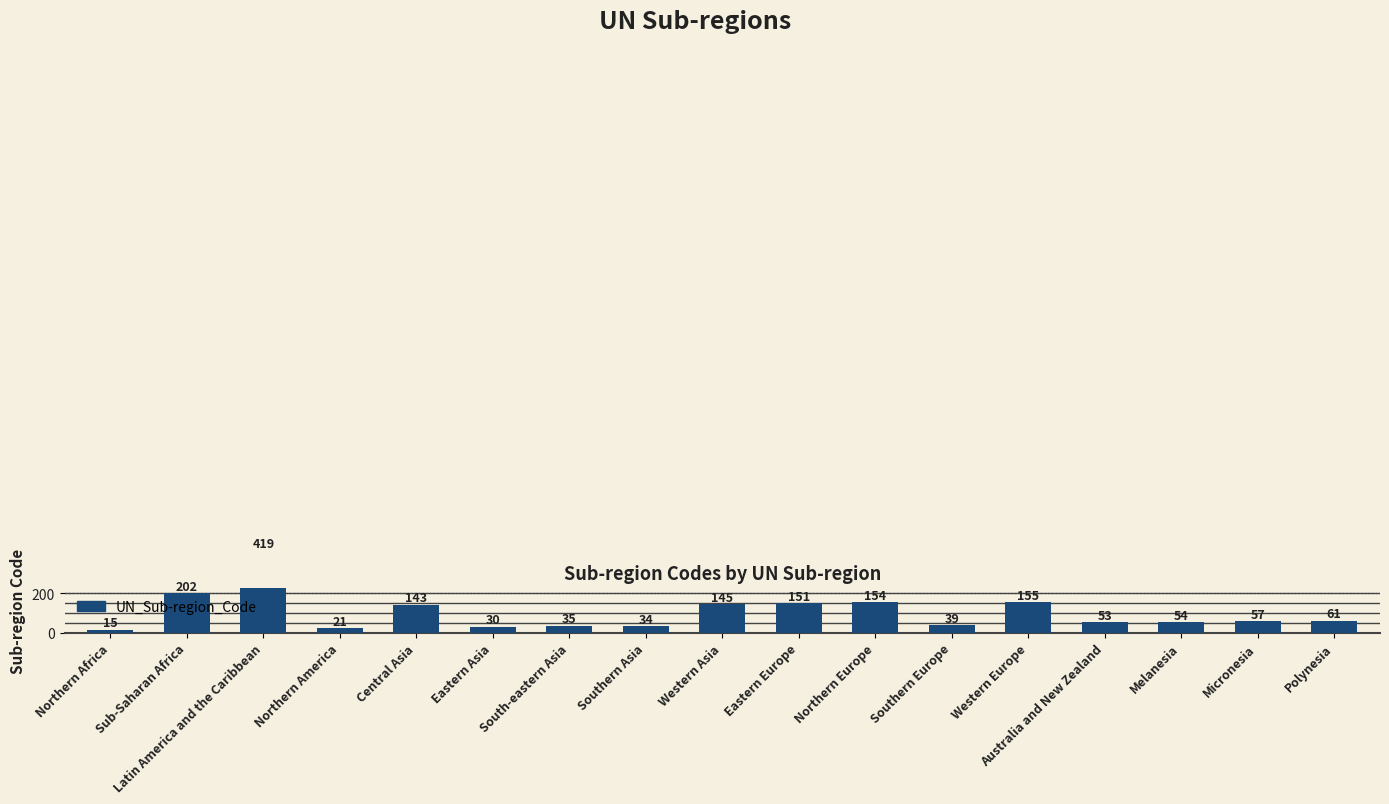

What is the ratio of the value at Latin America and the Caribbean to the value at Polynesia?

6.9